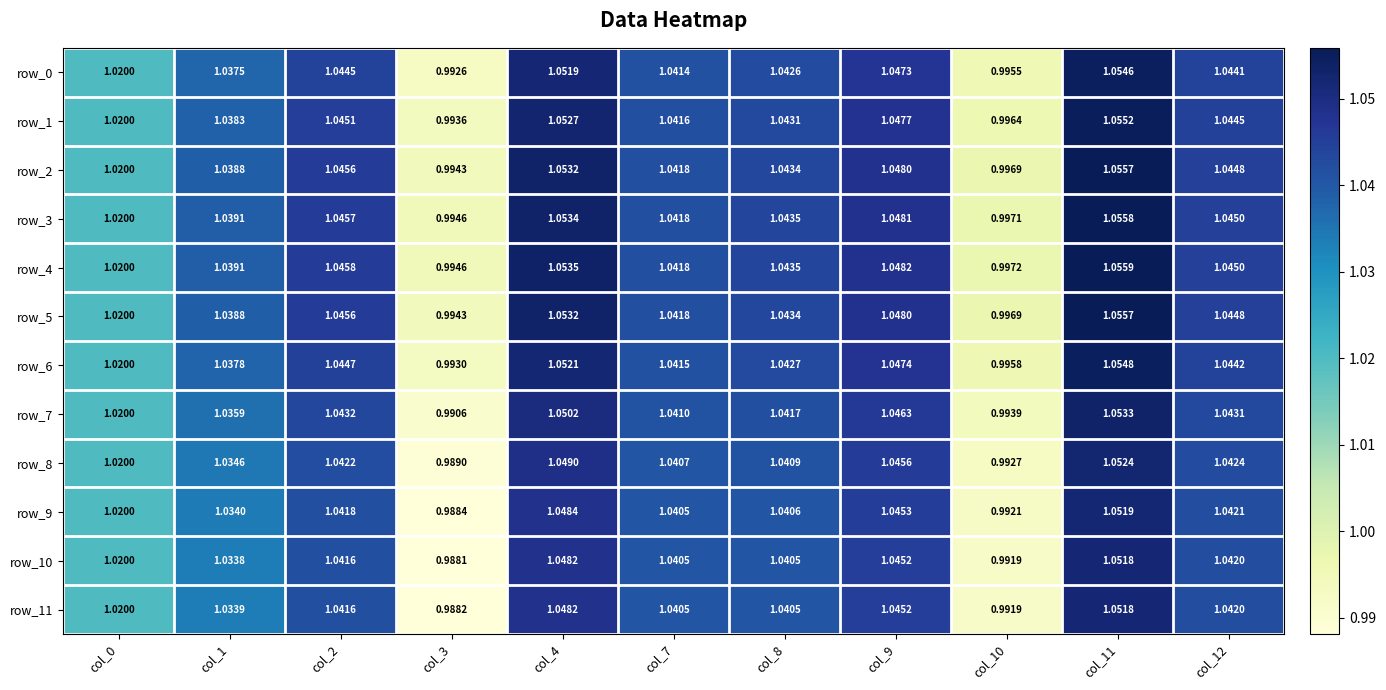

Is it true that row_3 equals 1.8 at col_11?

False